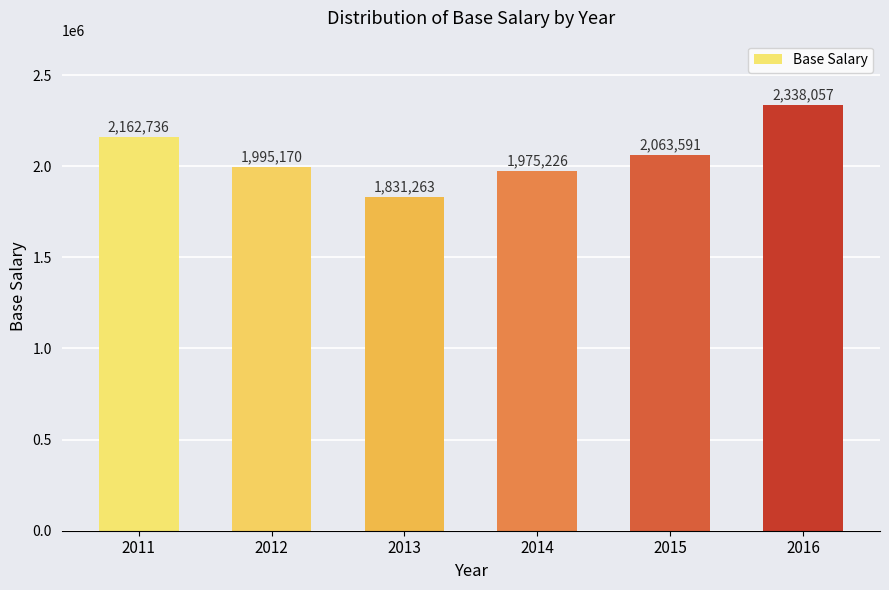

What is the value of the 1st bar from the left?

2162735.6